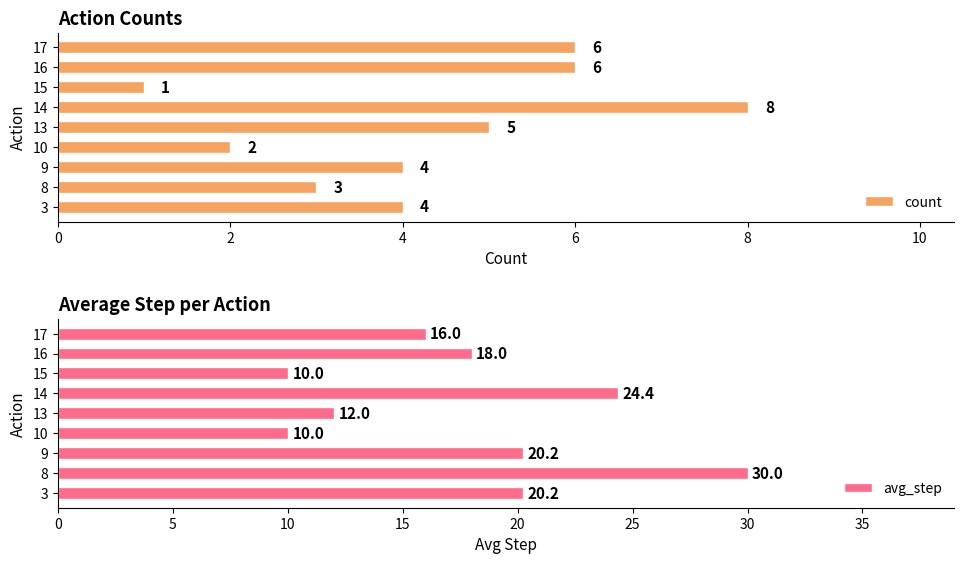

Which category has the highest value in the count series?

14